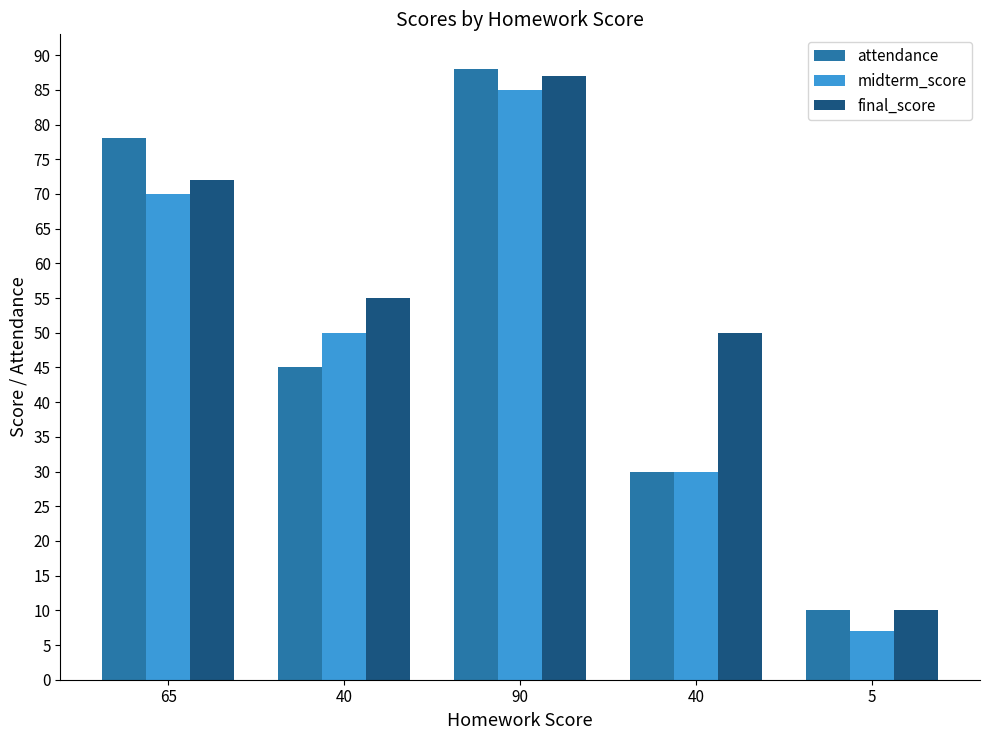

What are all the series names shown in the legend?

attendance, midterm_score, final_score